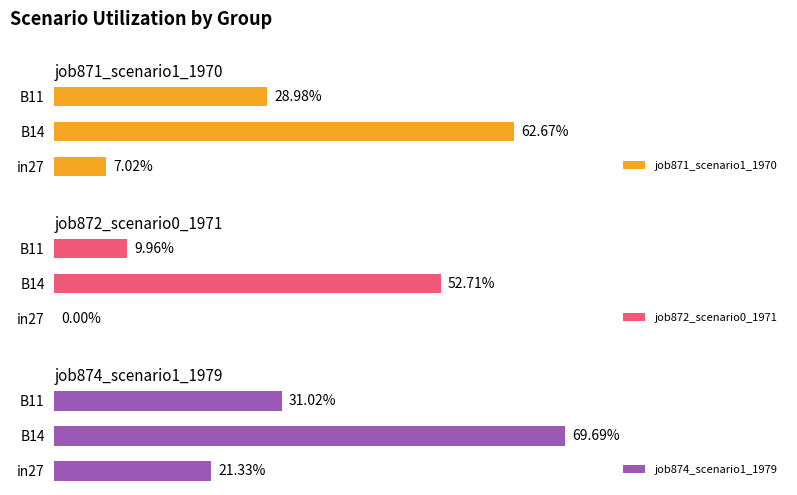

How many groups of bars are there?

3